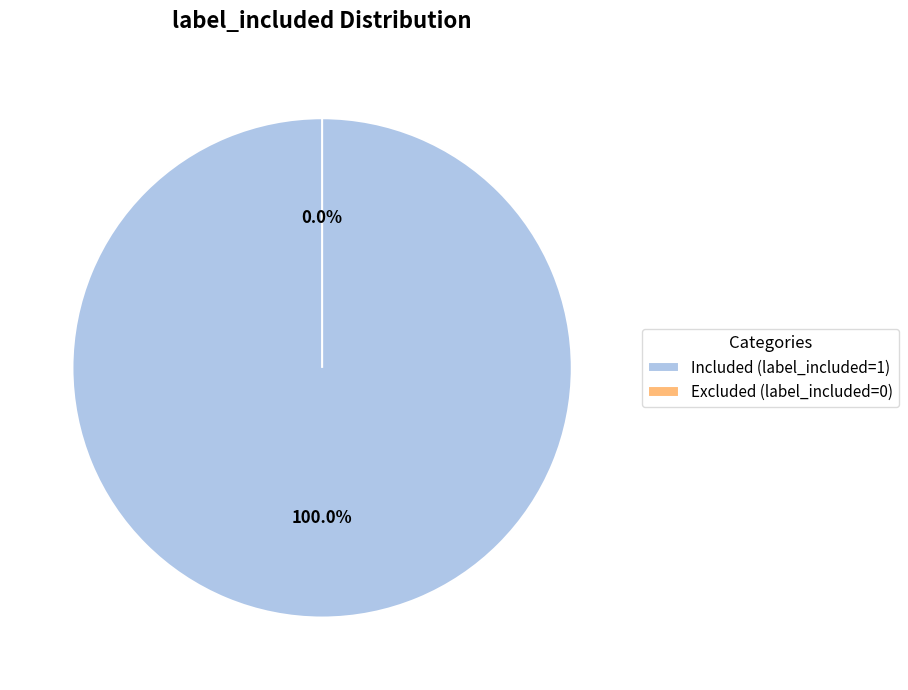

What is the smallest slice in the pie chart?

Excluded (label_included=0)